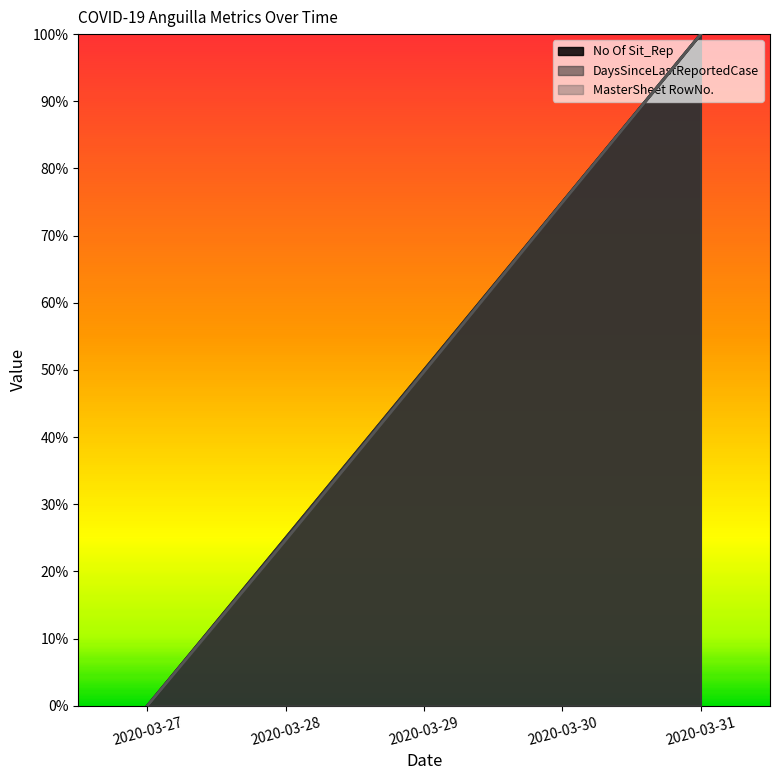

At how many categories does at least one series exceed 0?

4